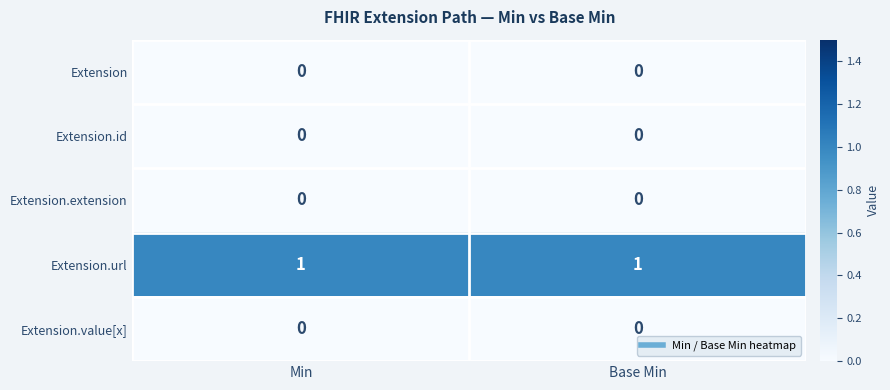

Is the value of Extension.value[x] at Base Min greater than the value of Extension.url at Base Min?

No